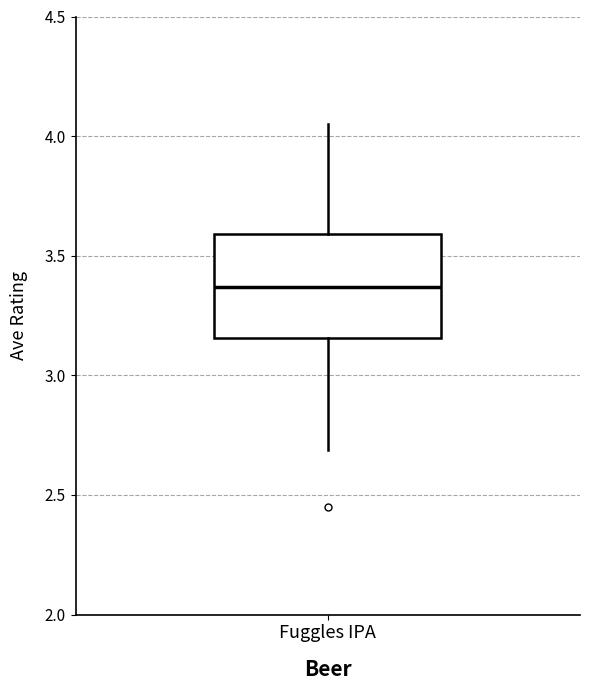

Read this box plot against the y-axis: the position of the median line, the range covered by the box, and the ends of both whiskers. The values are not printed on the chart, so give them approximately, as read against the axis.

median 3.35, box 3.15 to 3.60, whiskers 2.70 to 4.05